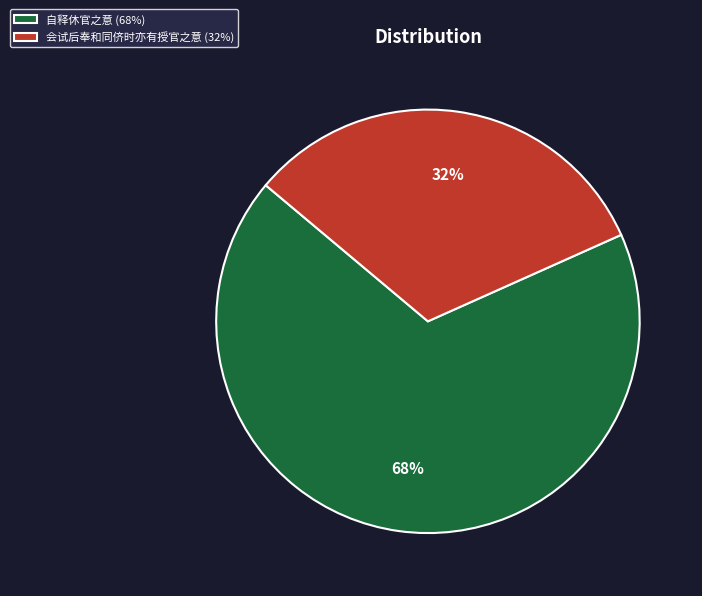

To the nearest percent, what portion does 会试后奉和同侪时亦有授官之意 (32%) represent?

32%